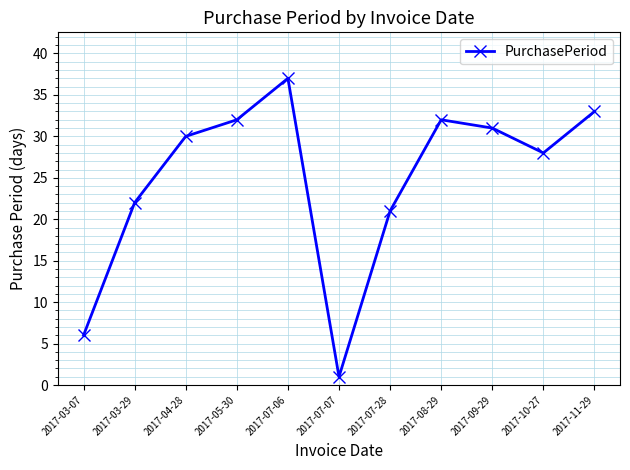

Reading right to left, what are all the values shown in this chart?

2017-11-29=33	2017-10-27=28	2017-09-29=31	2017-08-29=32	2017-07-28=21	2017-07-07=1	2017-07-06=37	2017-05-30=32	2017-04-28=30	2017-03-29=22	2017-03-07=6